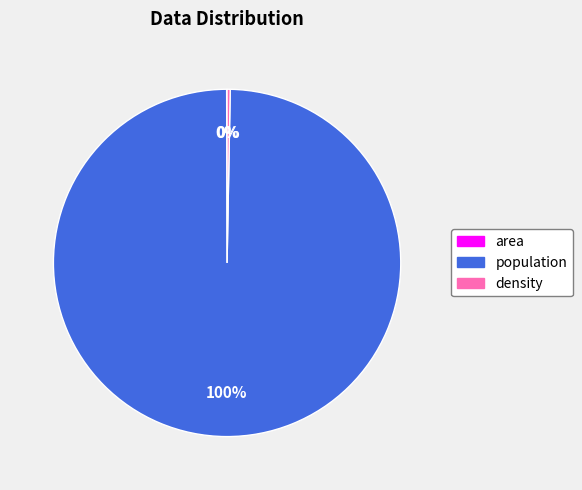

Is population the majority of the pie?

Yes